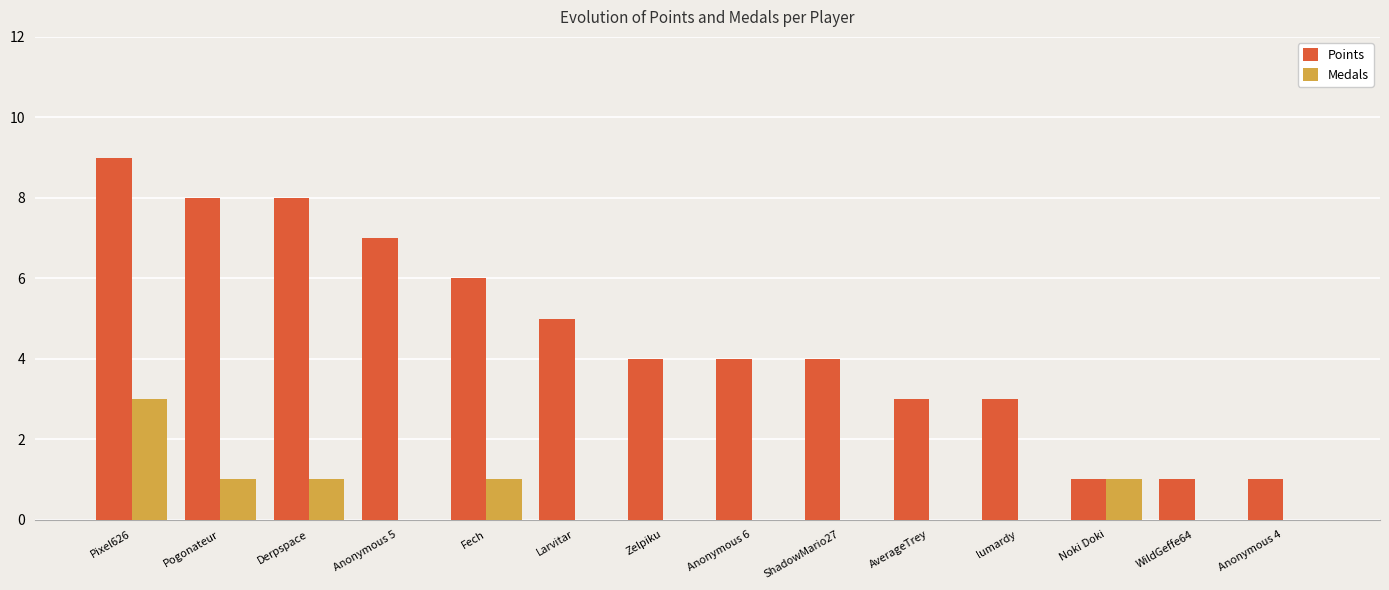

Reading right to left, transcribe all the data shown in this chart.

Points: Anonymous 4=1	WildGeffe64=1	Noki Doki=1	lumardy=3	AverageTrey=3	ShadowMario27=4	Anonymous 6=4	Zelpiku=4	Larvitar=5	Fech=6	Anonymous 5=7	Derpspace=8	Pogonateur=8	Pixel626=9
Medals: Anonymous 4=0	WildGeffe64=0	Noki Doki=1	lumardy=0	AverageTrey=0	ShadowMario27=0	Anonymous 6=0	Zelpiku=0	Larvitar=0	Fech=1	Anonymous 5=0	Derpspace=1	Pogonateur=1	Pixel626=3